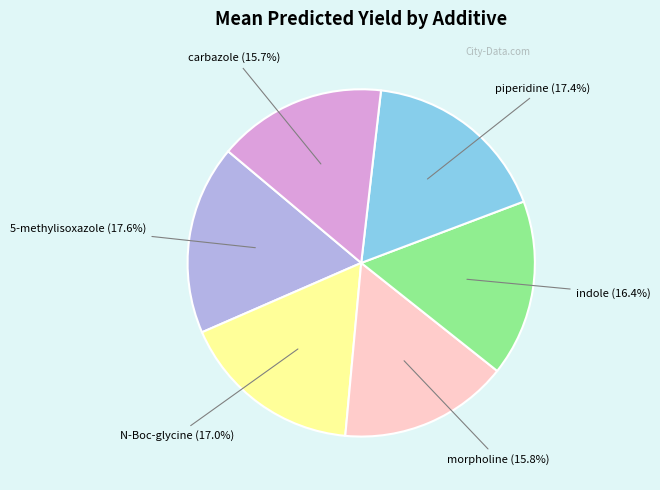

Does any single category account for the majority?

No